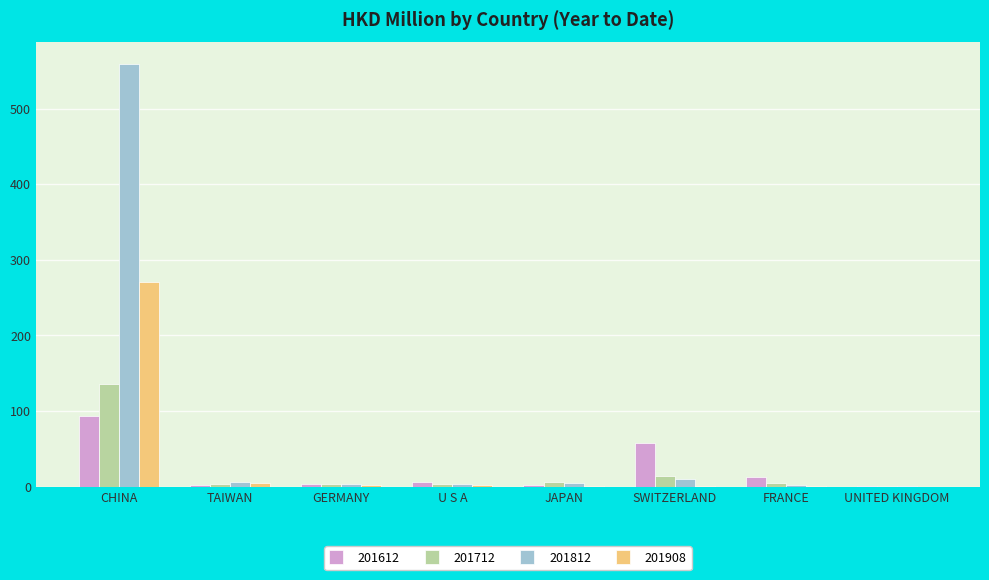

What is the difference between the 201712 values at UNITED KINGDOM and TAIWAN?

3.8